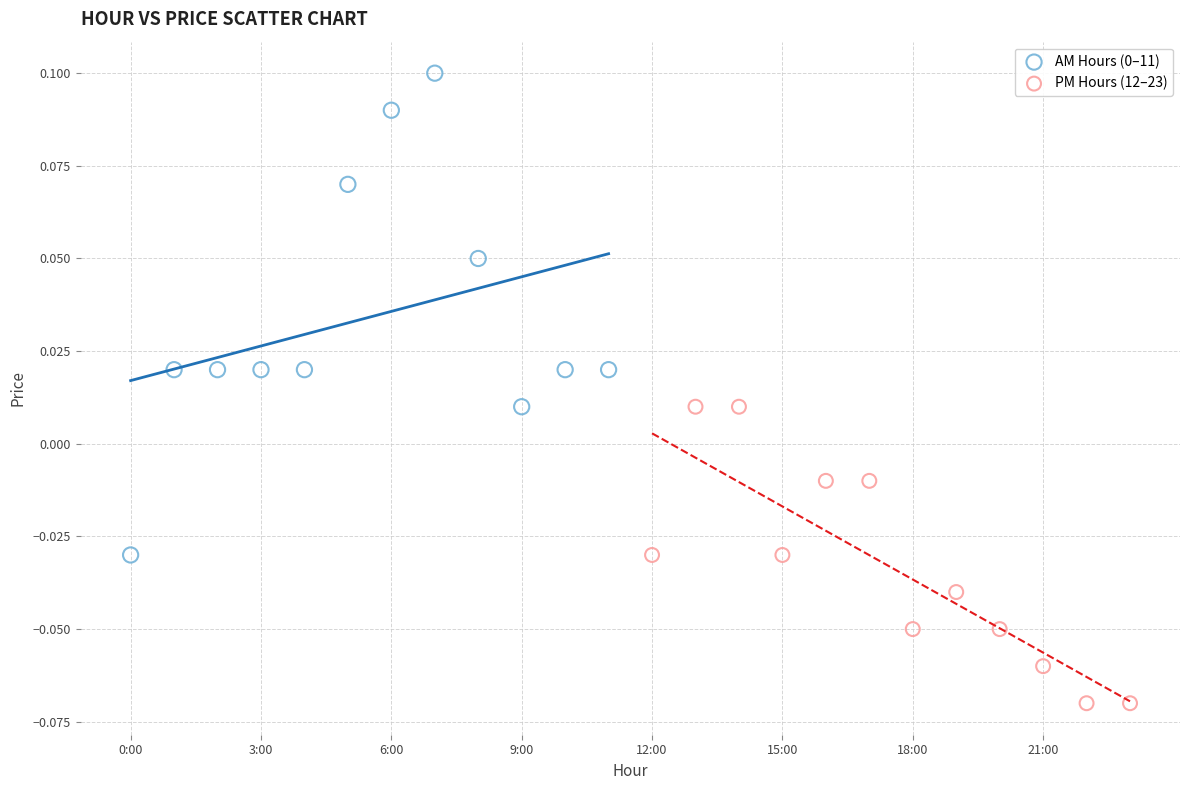

Which series contains the lowest Y value?

PM Hours (12–23)